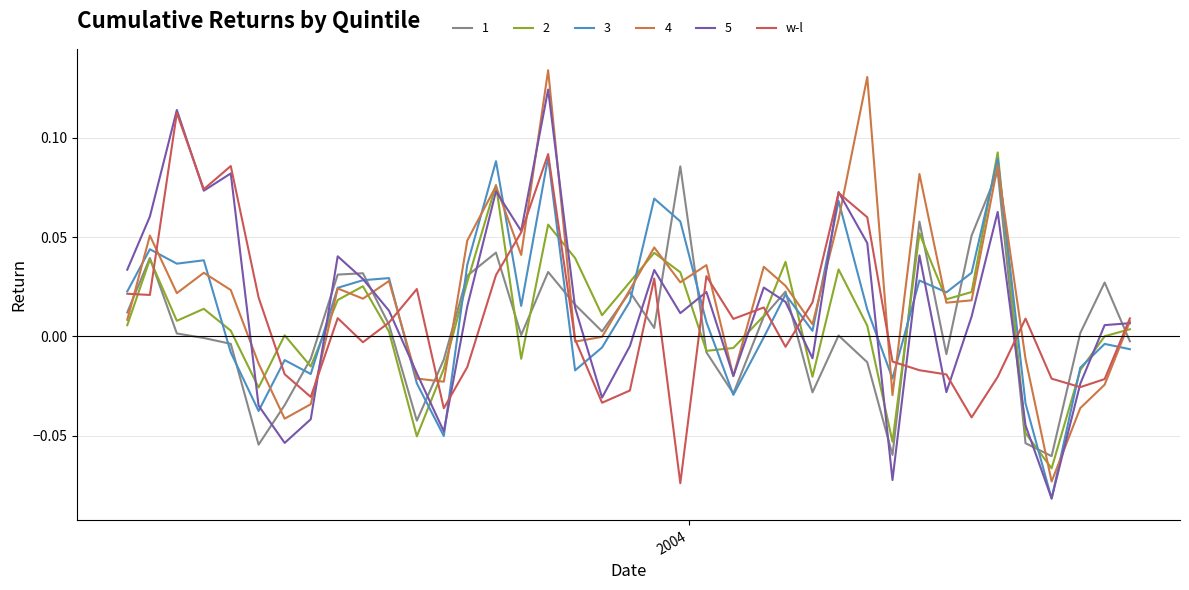

How many lines are shown in the chart?

6